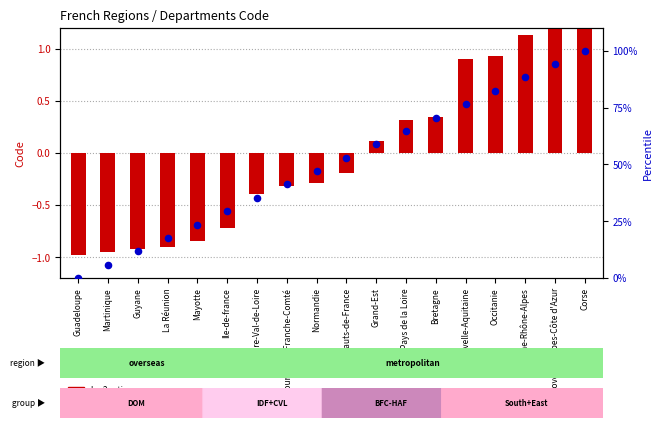

At which category is the sum across all series the highest?

Corse